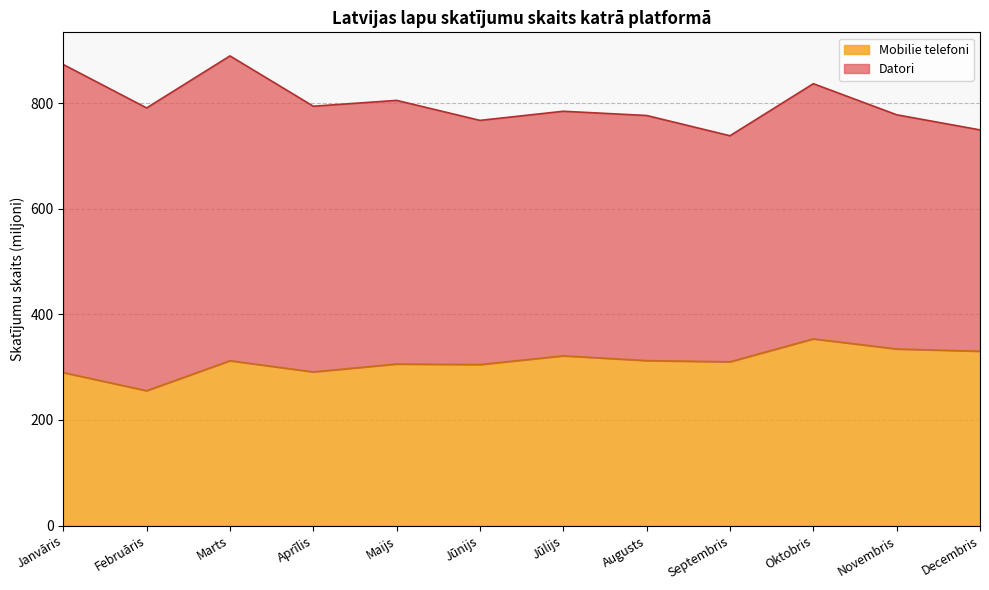

What is the smallest value displayed?

255.3